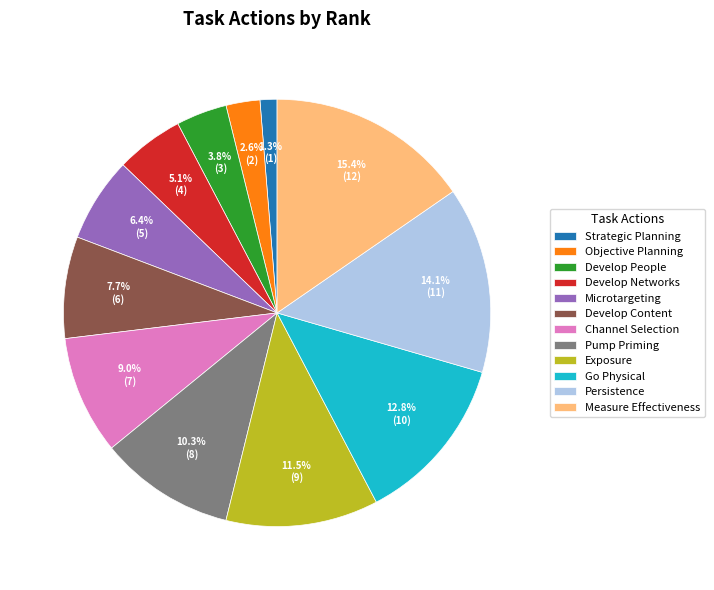

Does Develop People represent more than half of the total?

No